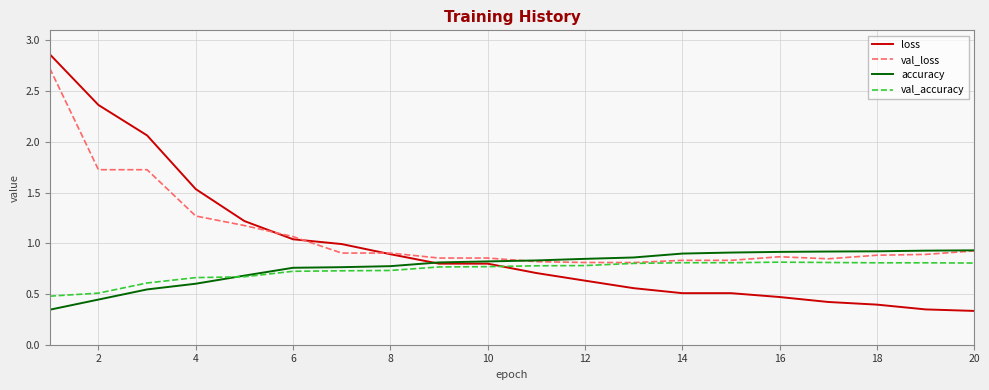

Which series has the largest range (max minus min)?

loss